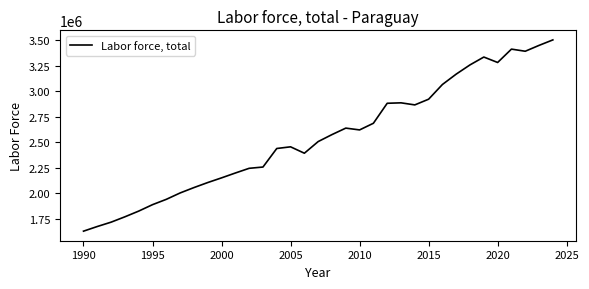

What is the smallest value displayed?

1631388